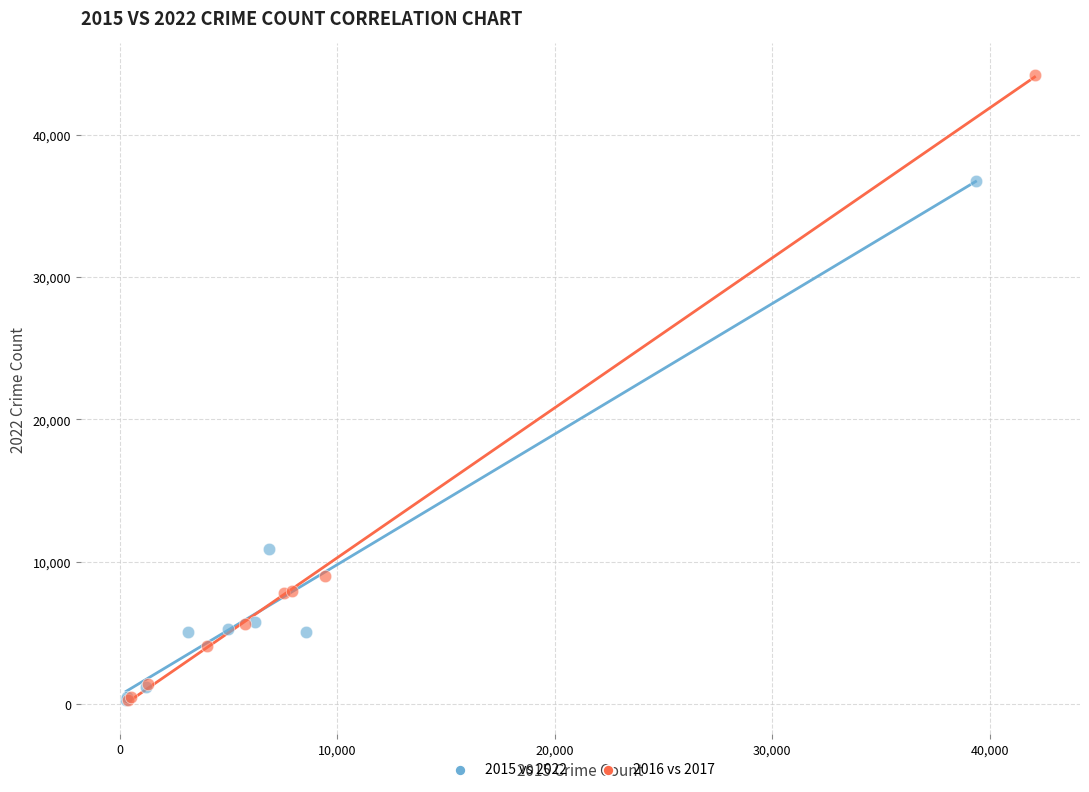

Which series reaches the maximum Y coordinate?

2016 vs 2017